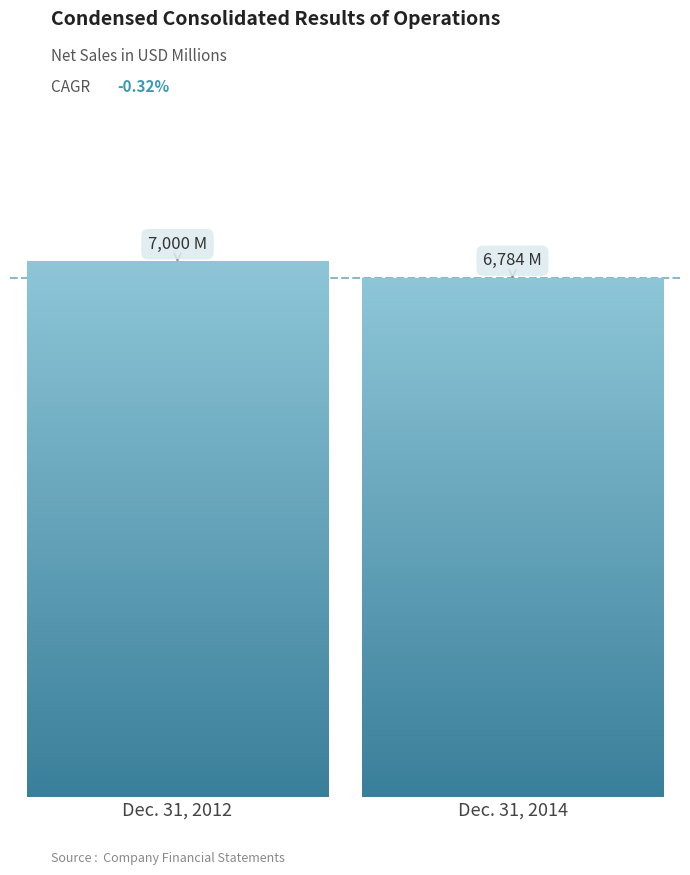

Are the bars horizontal?

No